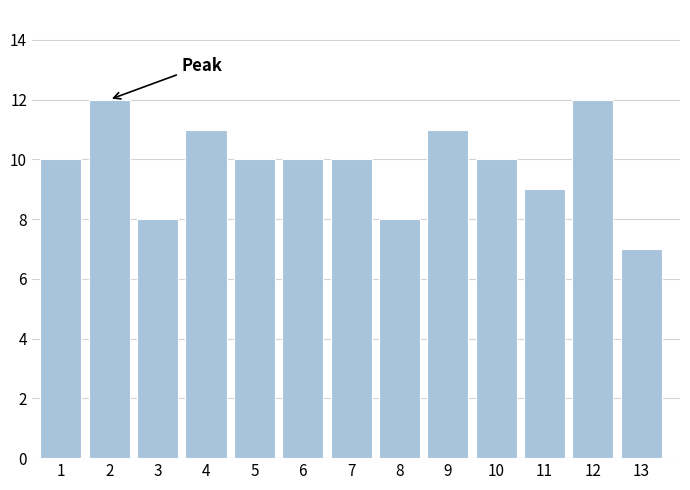

Reading left to right, transcribe all the data shown in this chart.

1=10	2=12	3=8	4=11	5=10	6=10	7=10	8=8	9=11	10=10	11=9	12=12	13=7